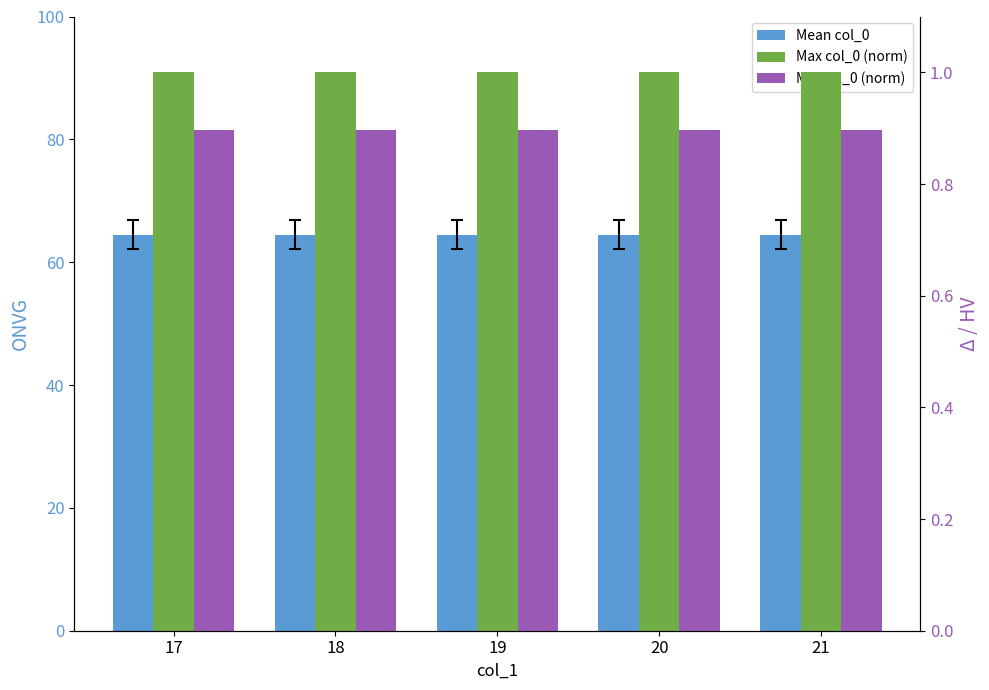

What is the total value across all series at 17?

66.4